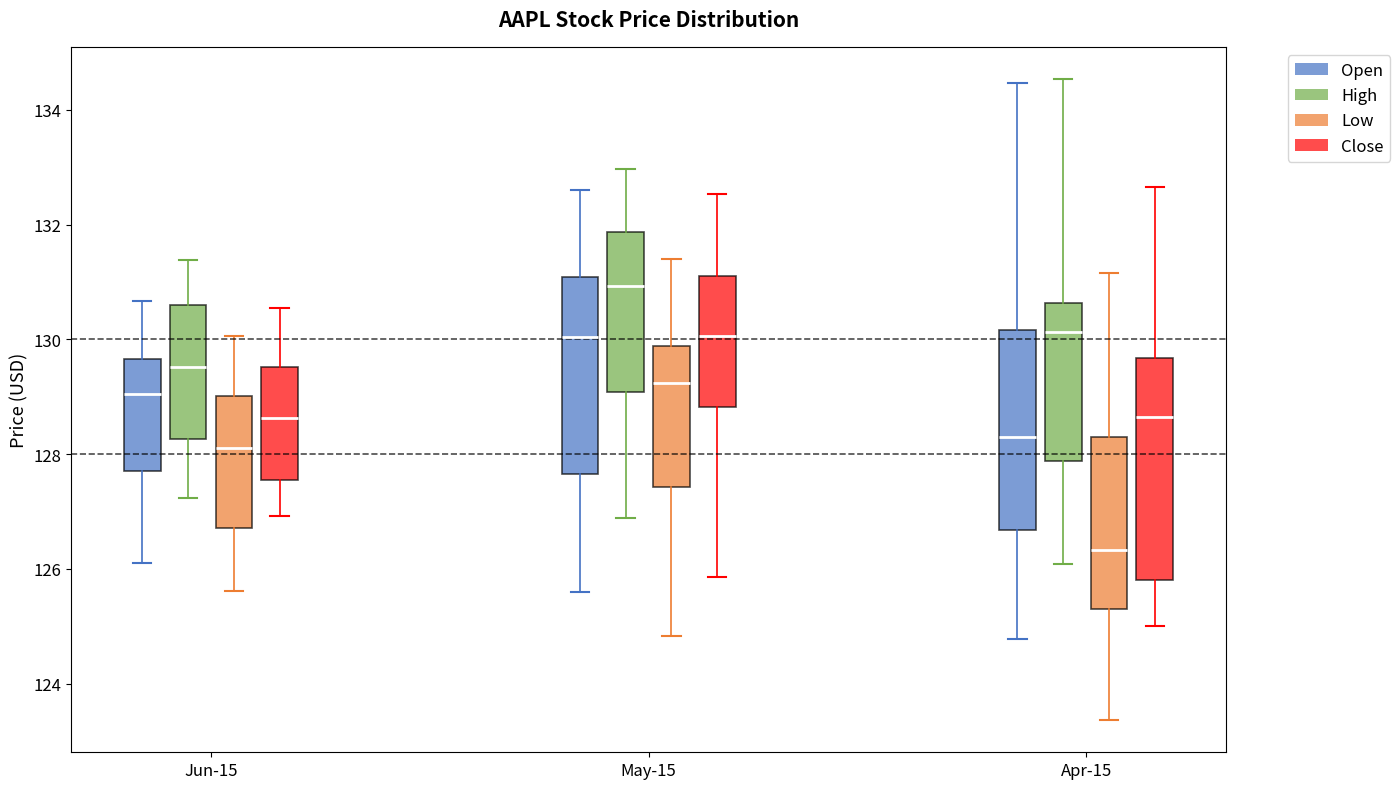

Where is the lower edge of the box for May-15 (High) on the y-axis? The values are not printed on the chart, so give them approximately, as read against the axis.

129.0